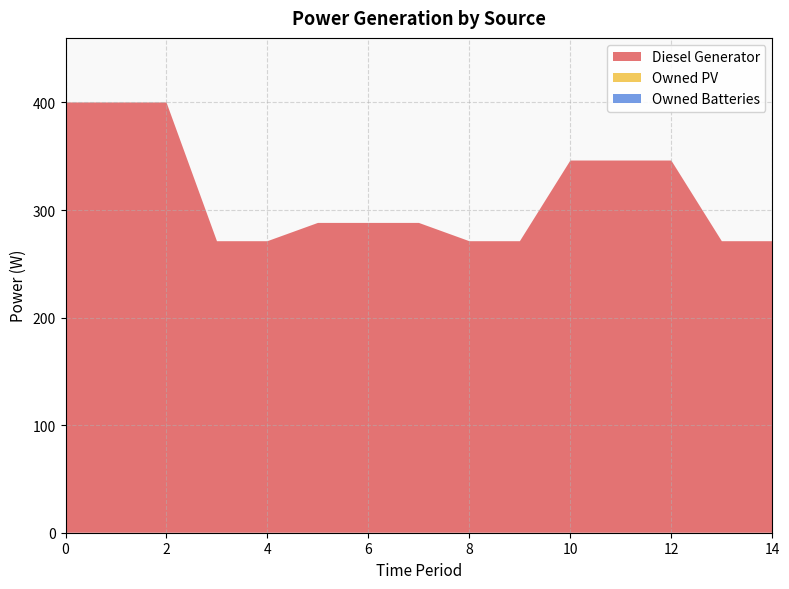

Reading left to right, what are all the values shown in this chart?

Diesel Generator: 400	400	400	271	271	288	288	288	271	271	346	346	346	271	271
Owned PV: 0	0	0	0	0	0	0	0	0	0	0	0	0	0	0
Owned Batteries: 0	0	0	0	0	0	0	0	0	0	0	0	0	0	0